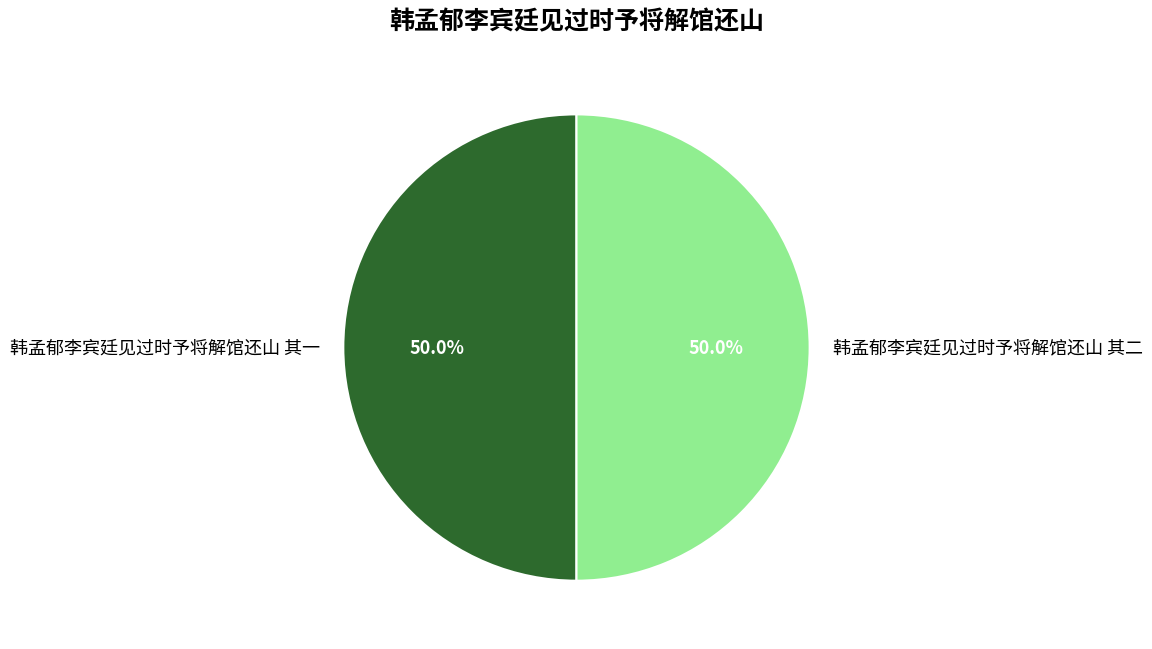

What is the total percentage of 韩孟郁李宾廷见过时予将解馆还山 其一 and 韩孟郁李宾廷见过时予将解馆还山 其二?

100.0%